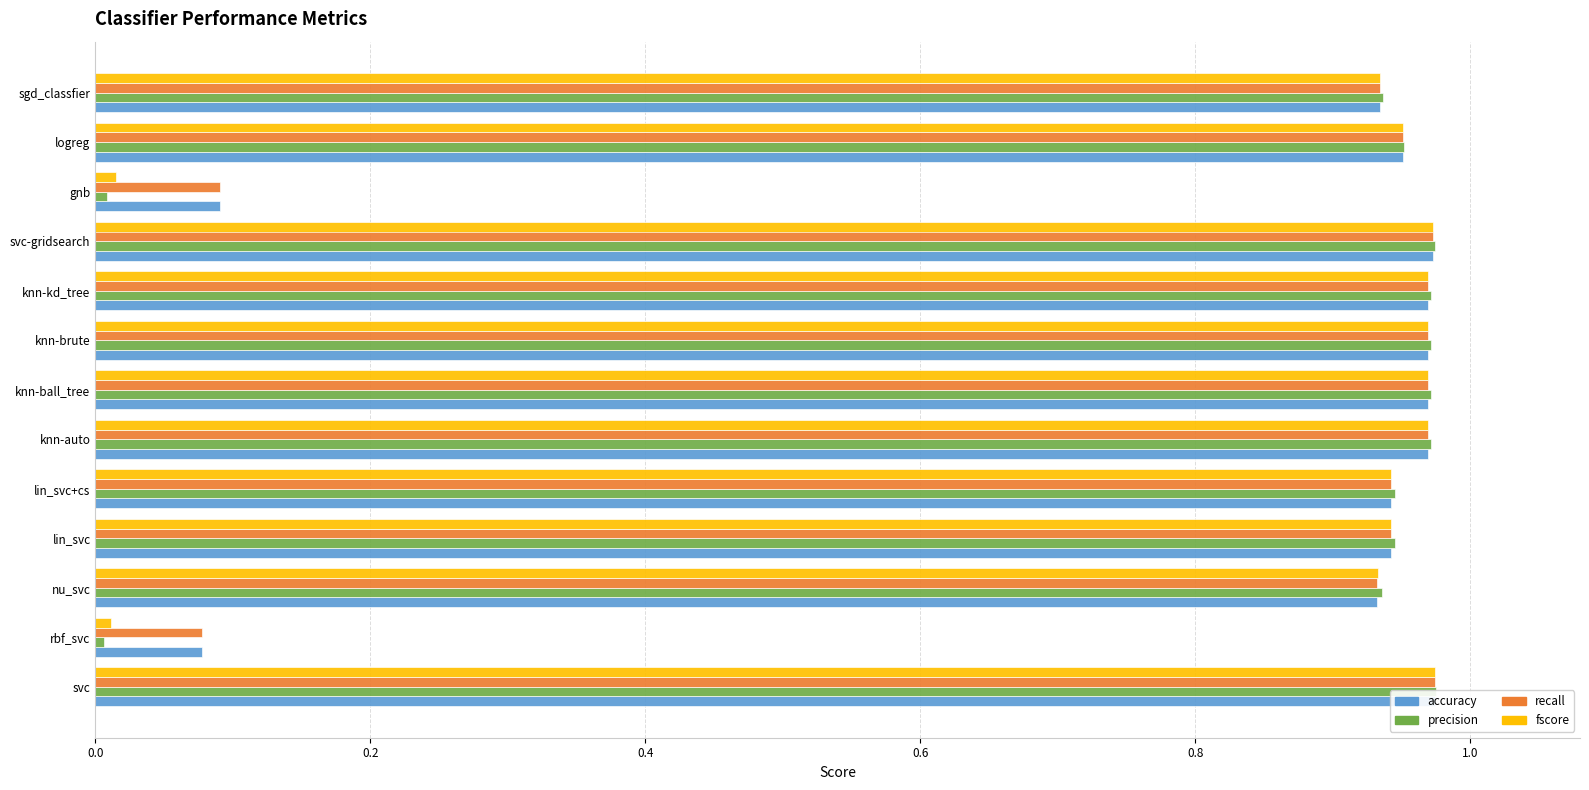

At logreg, list the series in order from smallest to largest.

fscore, accuracy, recall, precision